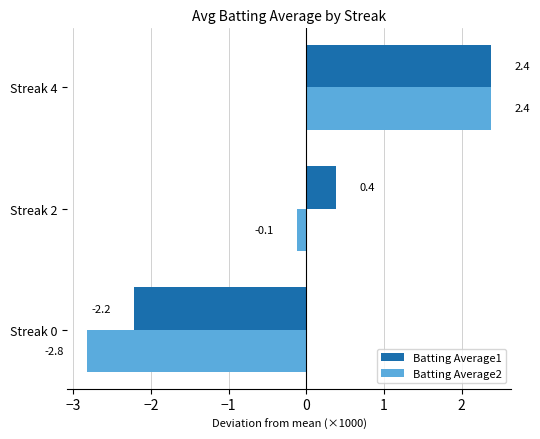

Which series has the largest total across all categories?

Batting Average1